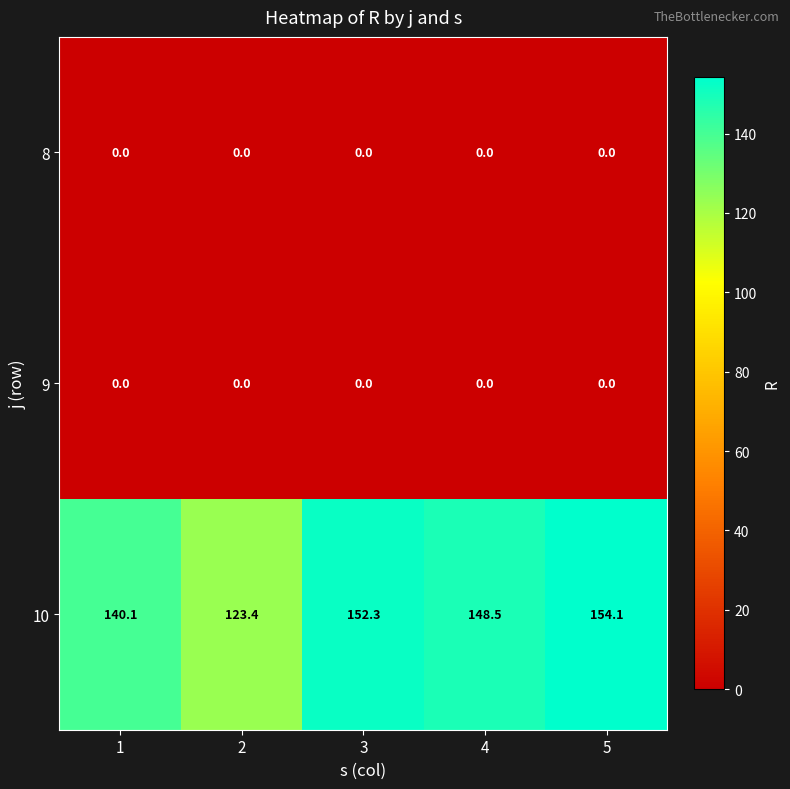

At how many categories does at least one series exceed 92?

5